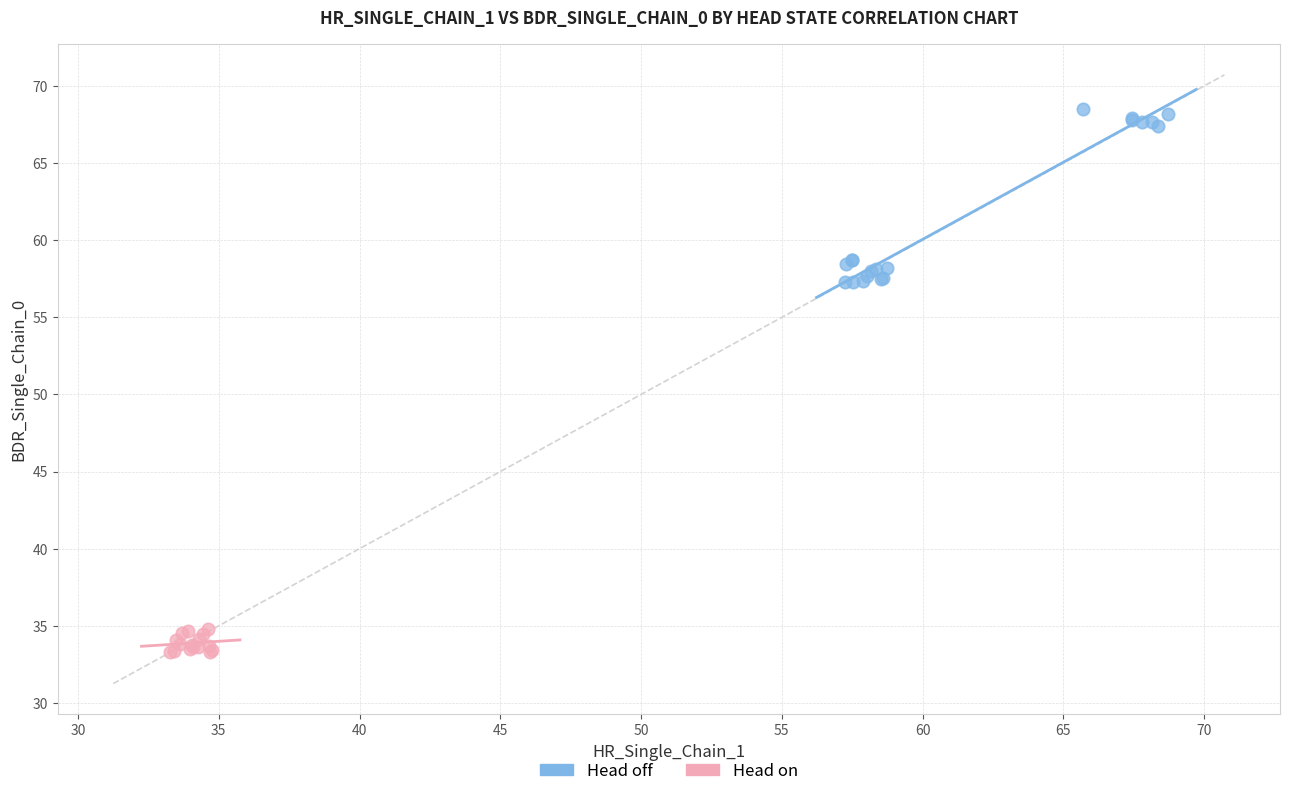

Which series has the largest Y range (max minus min)?

Head off